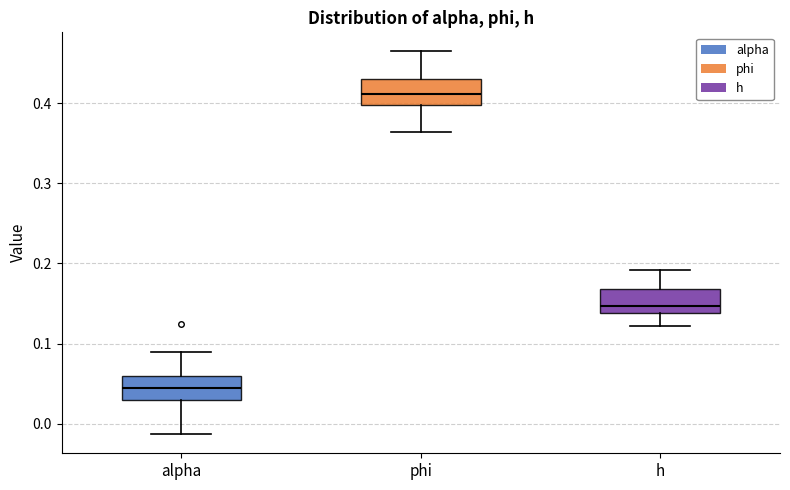

Reading left to right, read every box against the y-axis: the position of its median line, the range the box covers, and the ends of its whiskers. The values are not printed on the chart, so give them approximately, as read against the axis.

alpha: median 0.04, box 0.03 to 0.06, whiskers -0.01 to 0.09
phi: median 0.41, box 0.40 to 0.43, whiskers 0.36 to 0.46
h: median 0.15, box 0.14 to 0.17, whiskers 0.12 to 0.19